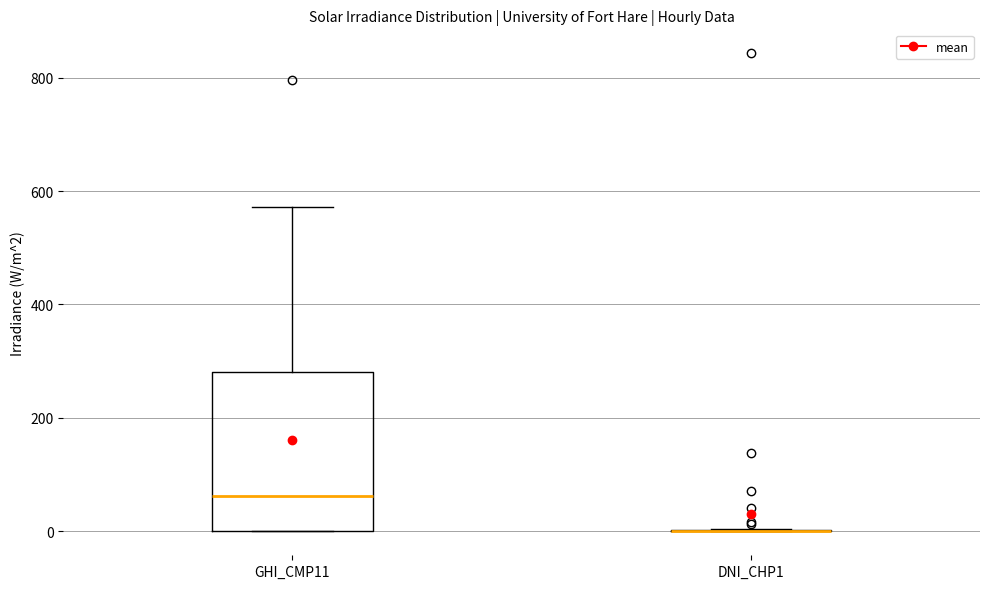

Reading left to right, read every box against the y-axis: the position of its median line, the range the box covers, and the ends of its whiskers. The values are not printed on the chart, so give them approximately, as read against the axis.

GHI_CMP11: median 60, box 0 to 280, whiskers 0 to 580
DNI_CHP1: box collapsed to a line at 0, whiskers 0 to 0